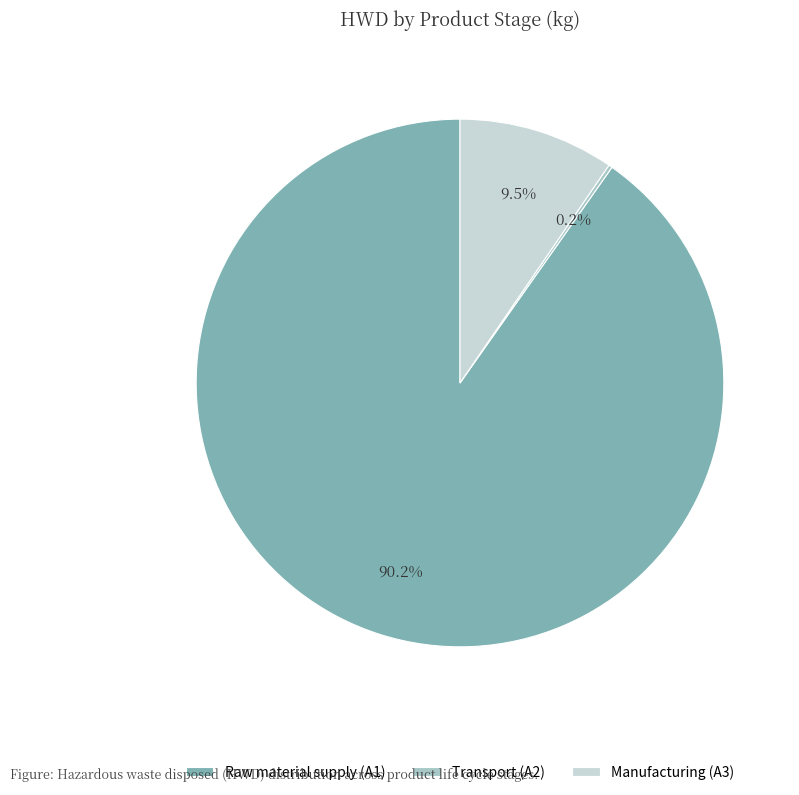

How many segments does this pie chart have?

3